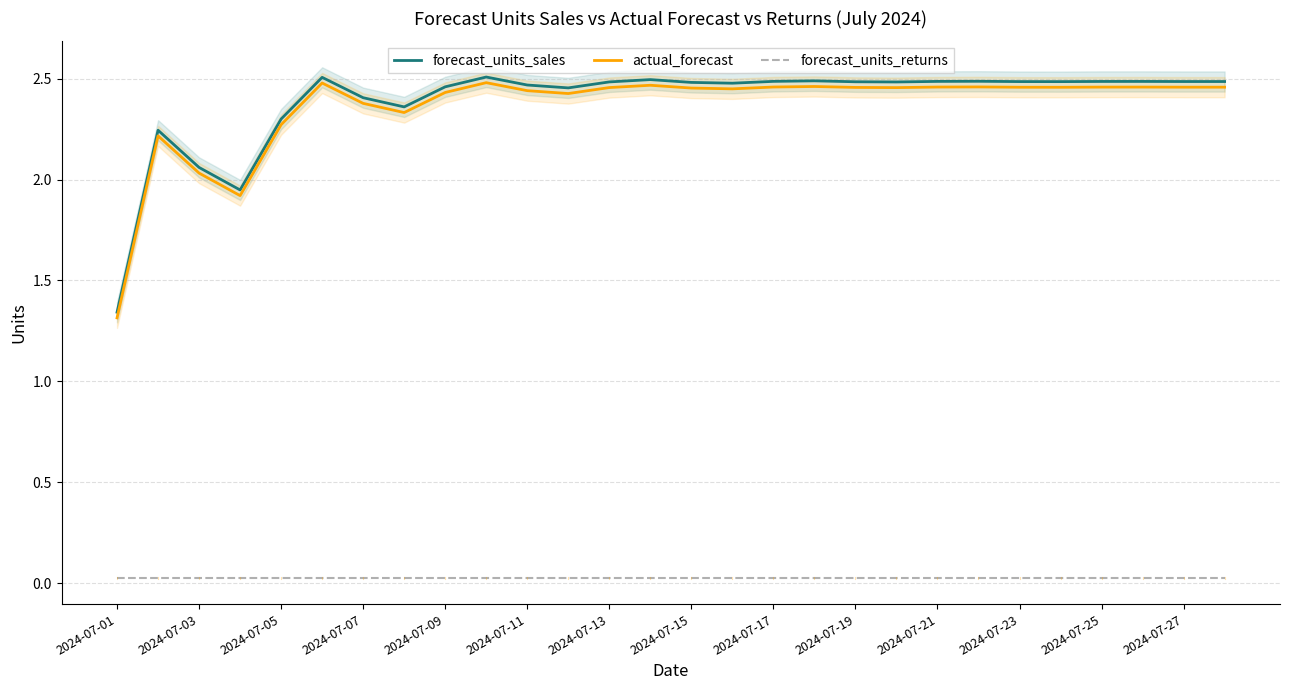

What are all the series names shown in the legend?

forecast_units_sales, actual_forecast, forecast_units_returns